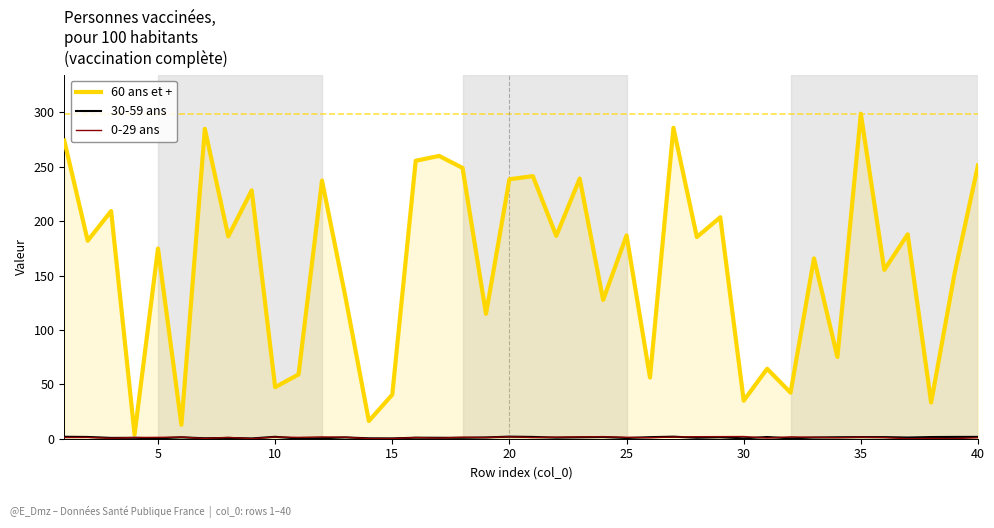

Which series has the largest total across all categories?

60 ans et +